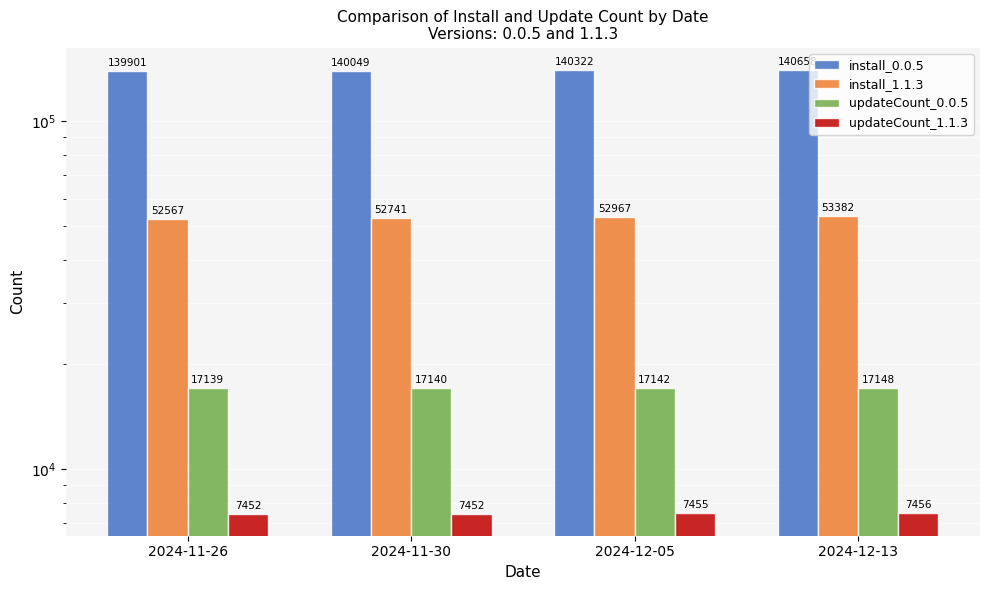

What is the spread (max minus min) of values at 2024-11-30?

132597